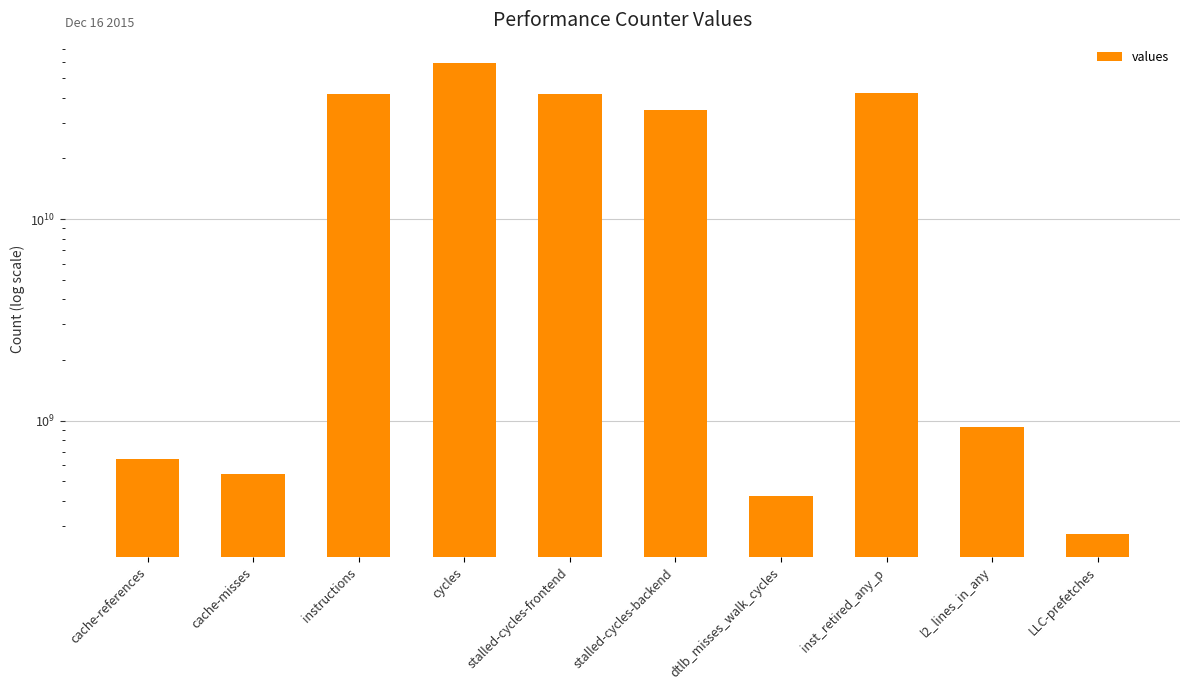

Count the number of values greater than 34649401819.

4